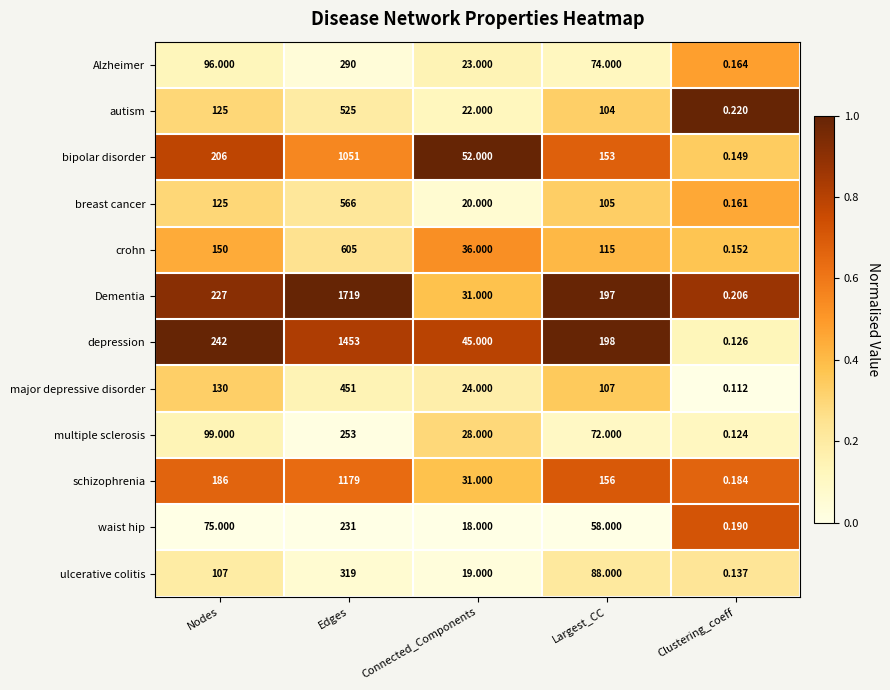

At which label is waist hip closest to 115?

Nodes